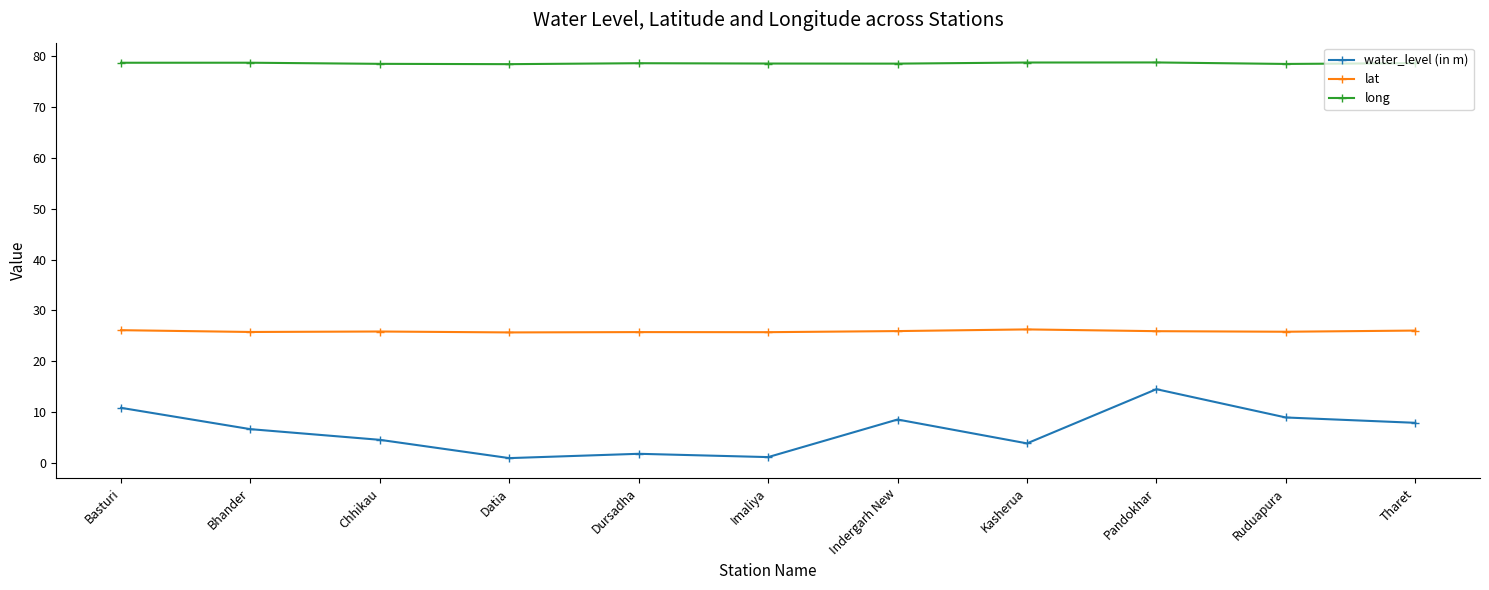

Which series has the widest spread of values?

water_level (in m)